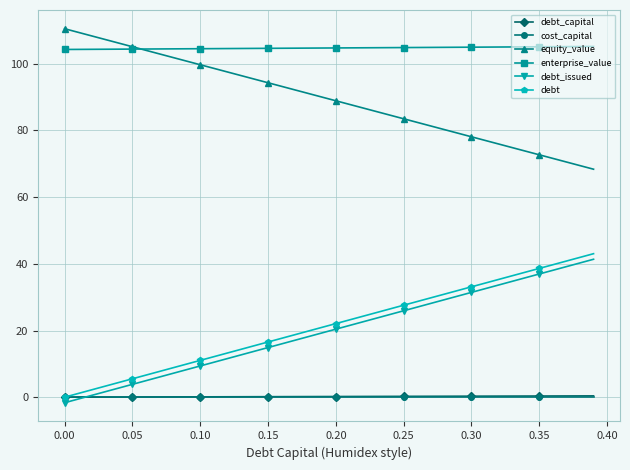

What is the lowest value of the cost_capital series?

0.1